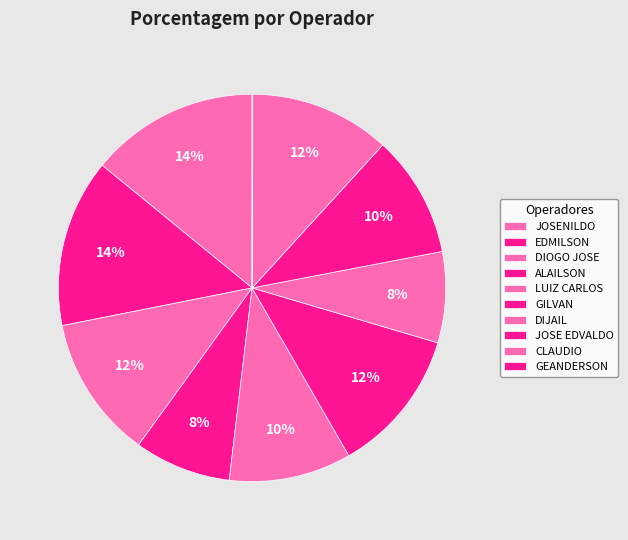

Count the number of slices in the pie.

10